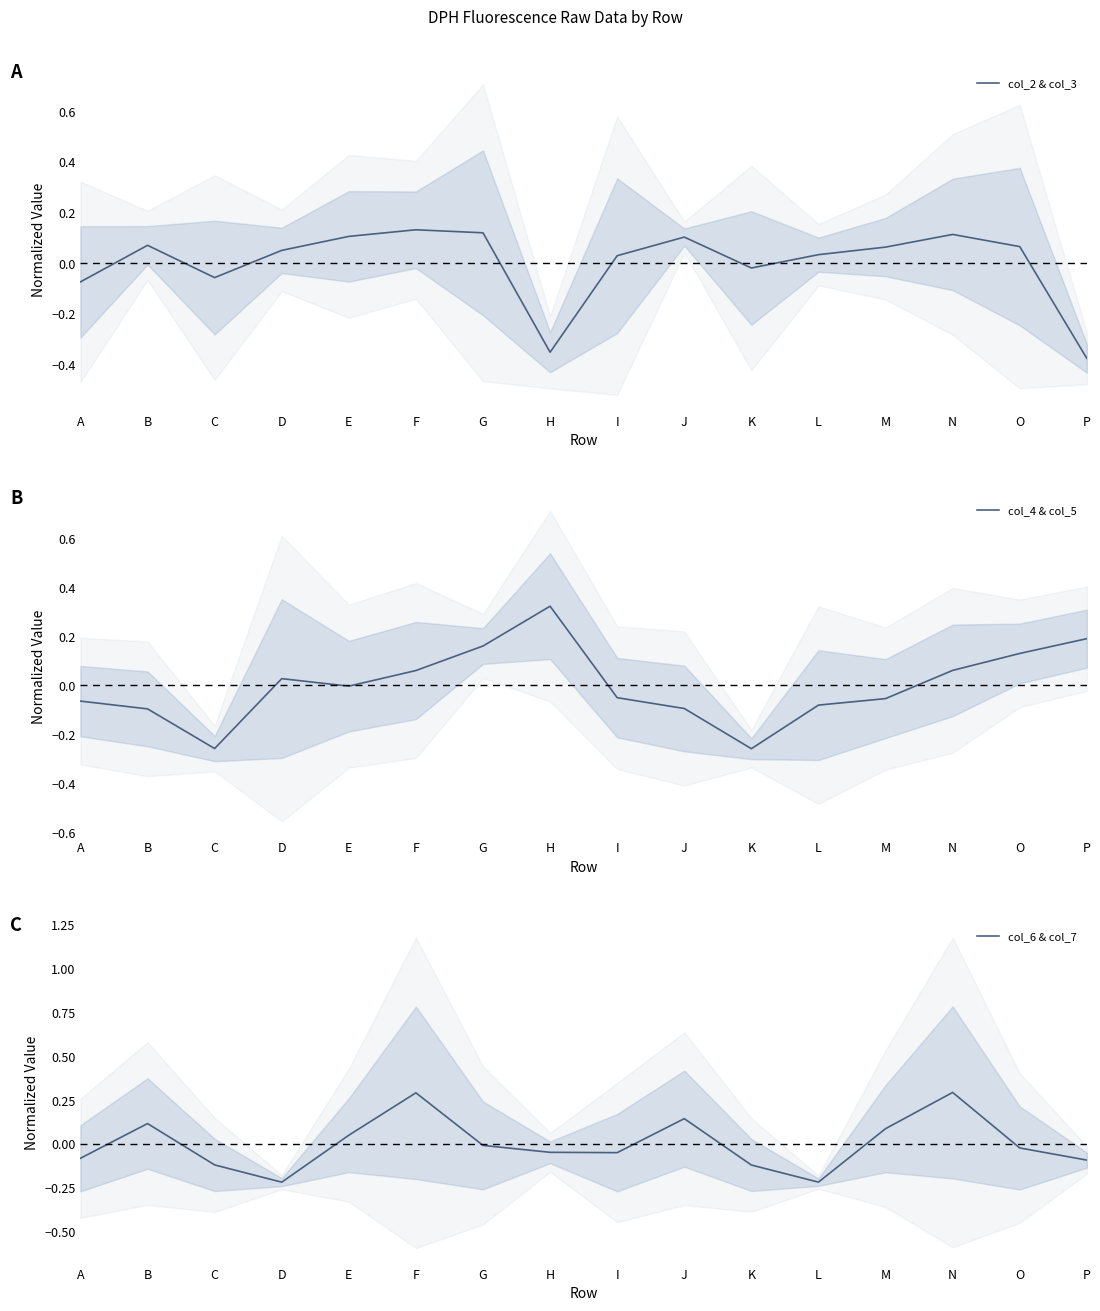

Reading right to left, list all the values displayed in this chart.

col_2 & col_3: -0.4	0.1	0.1	0.1	0.0	-0.0	0.1	0.0	-0.4	0.1	0.1	0.1	0.1	-0.1	0.1	-0.1
col_4 & col_5: 0.2	0.1	0.1	-0.1	-0.1	-0.3	-0.1	-0.1	0.3	0.2	0.1	-0.0	0.0	-0.3	-0.1	-0.1
col_6 & col_7: -0.1	-0.0	0.3	0.1	-0.2	-0.1	0.1	-0.0	-0.0	-0.0	0.3	0.0	-0.2	-0.1	0.1	-0.1